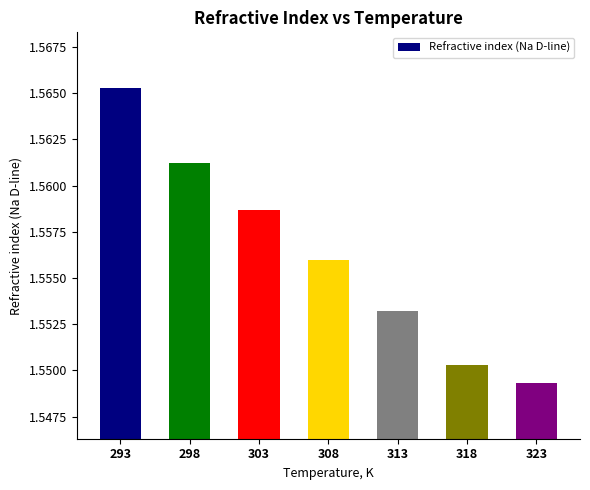

How many bars are there in total?

7